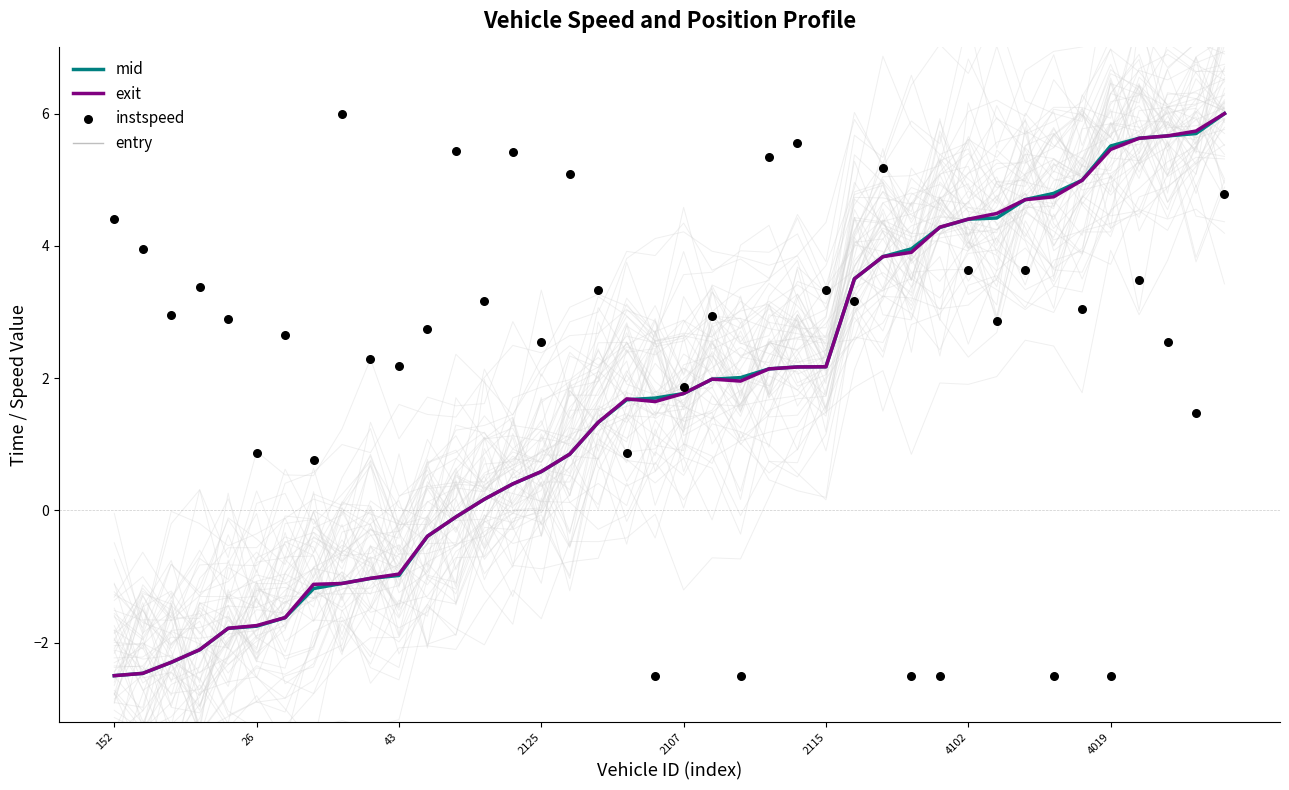

What is the total value across all series at 9?

-0.8